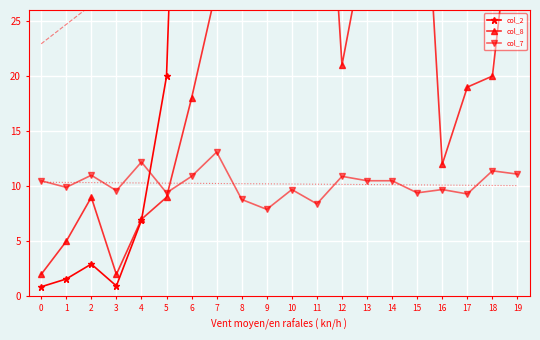

Is it true that col_2 equals 2.9 at 2?

True